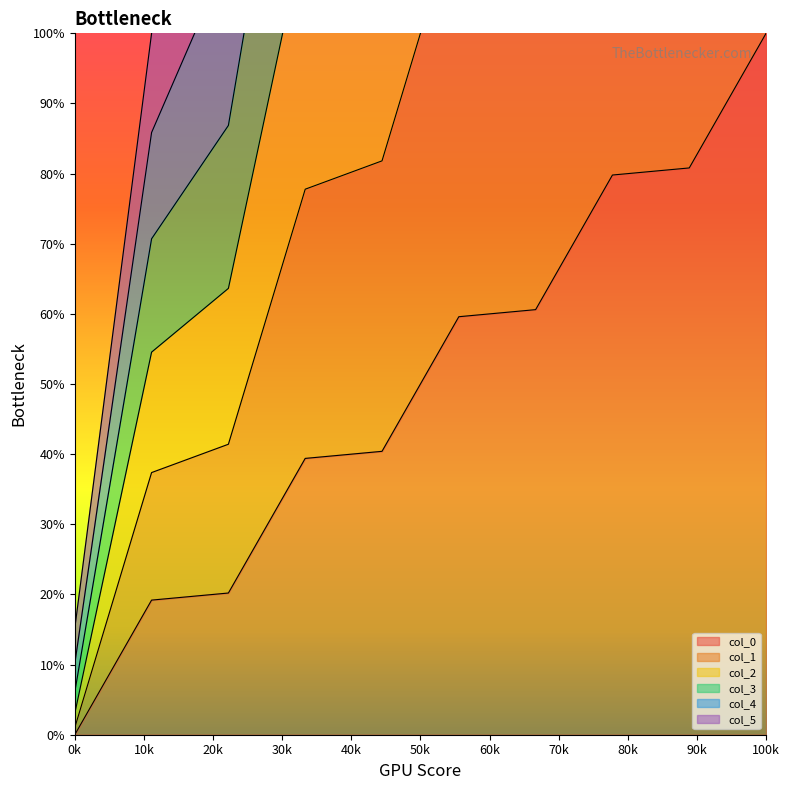

At how many categories does at least one series exceed 15?

10